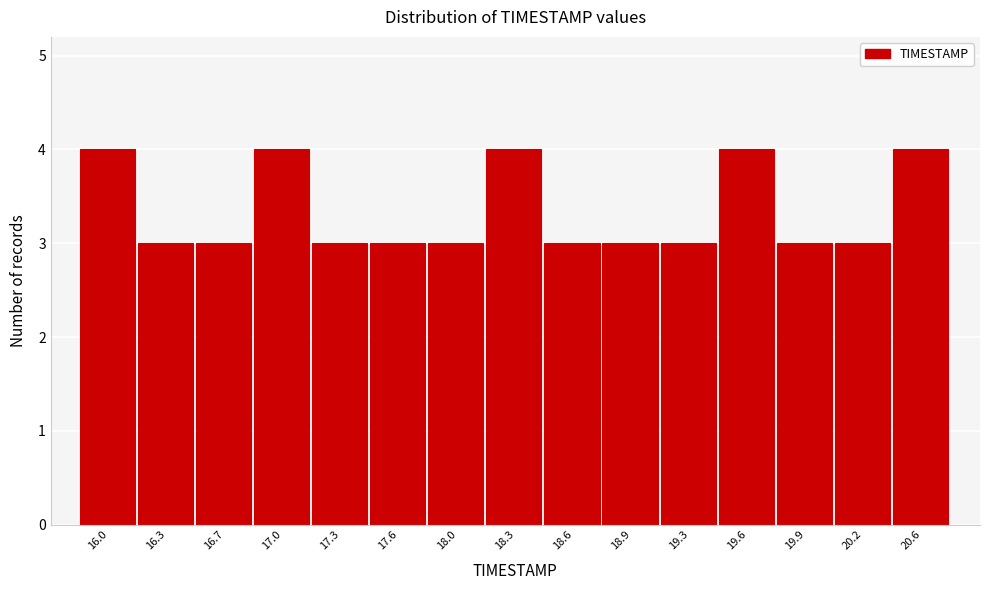

Reading right to left, extract all data points from this chart.

4	3	3	4	3	3	3	4	3	3	3	4	3	3	4